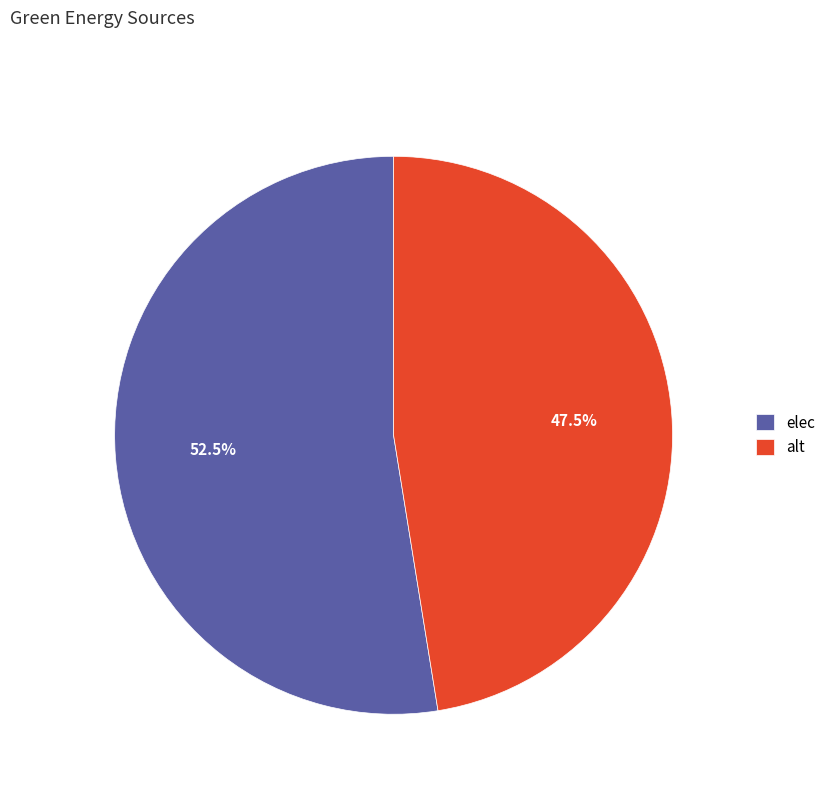

What is the largest slice in the pie chart?

elec